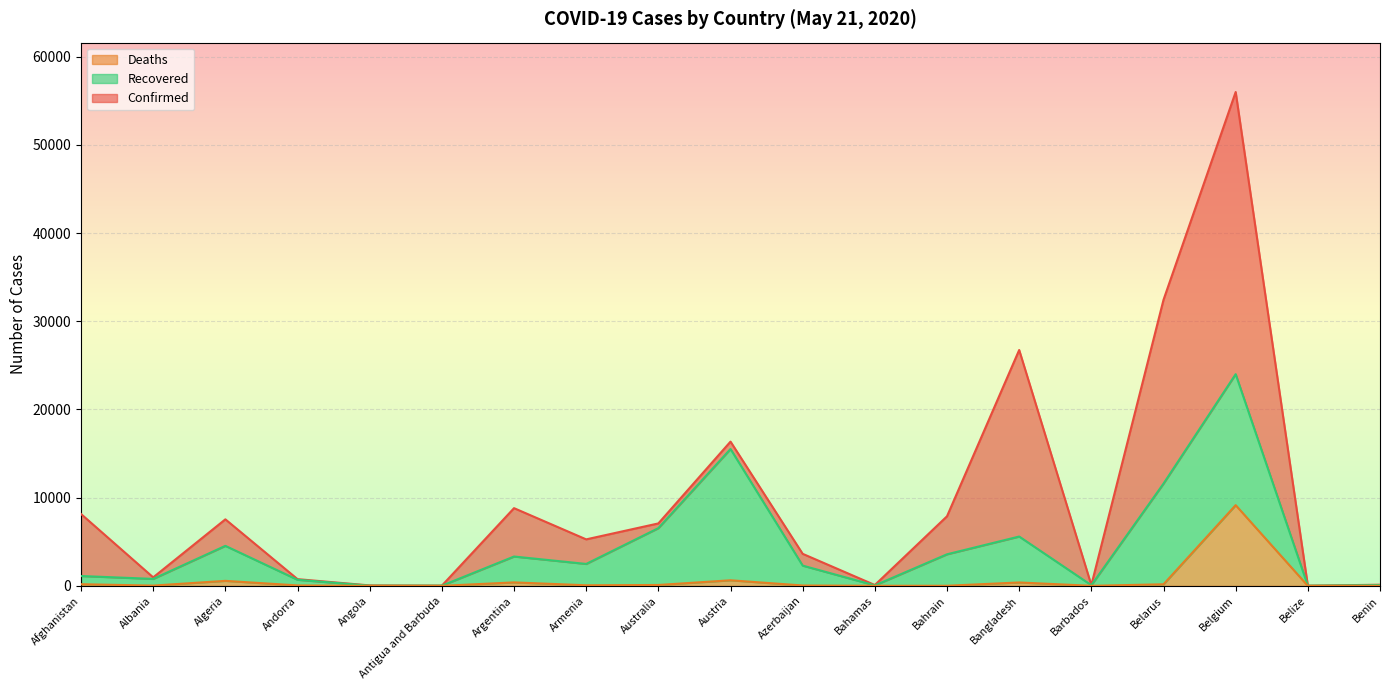

What is the minimum value shown in the chart?

2